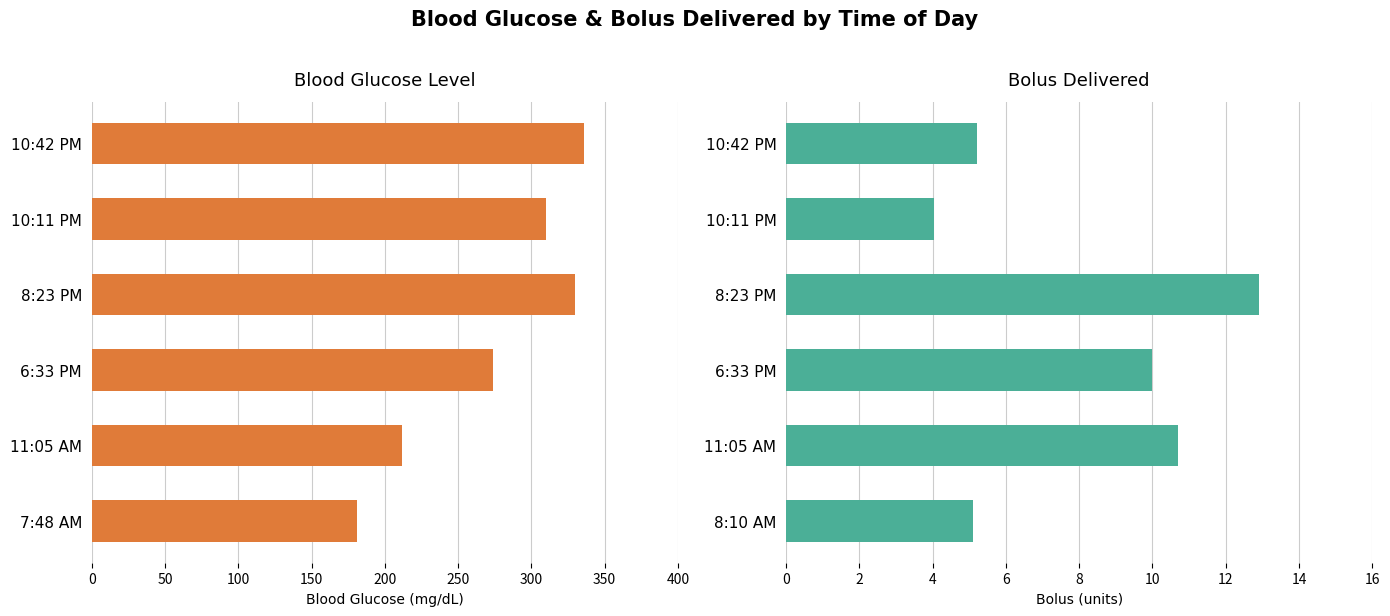

Reading left to right, transcribe all the data shown in this chart.

Blood Glucose Level: 181.0	212.0	274.0	330.0	310.0	336.0
Bolus Delivered: 5.1	10.7	10.0	12.9	4.0	5.2